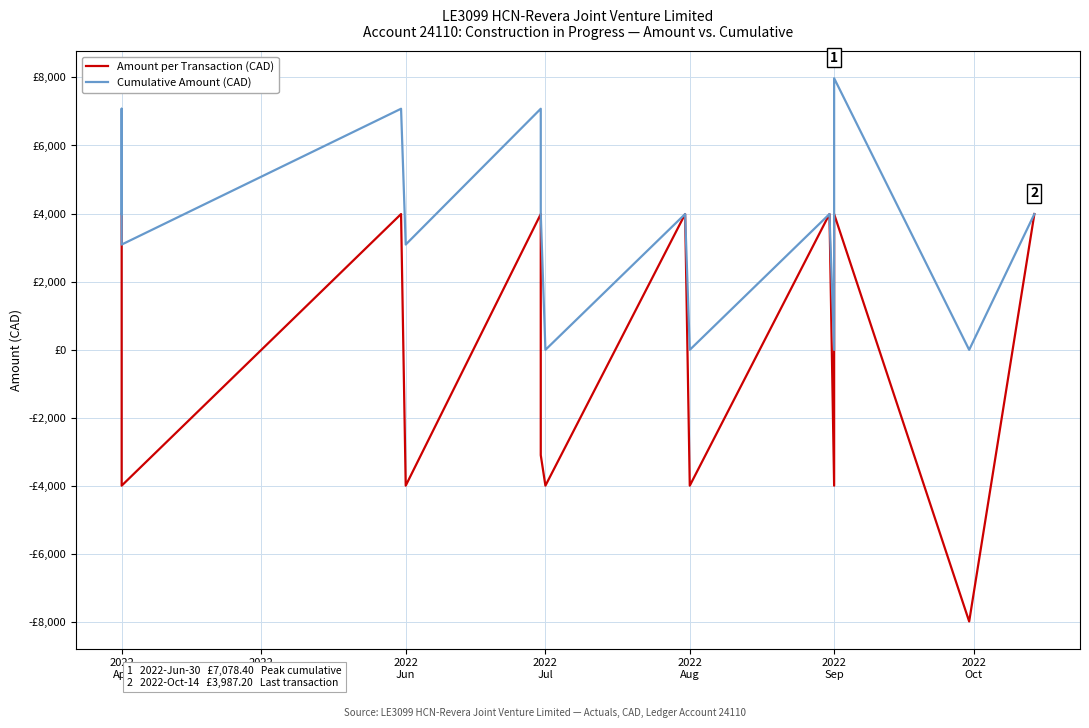

How many lines are shown in the chart?

2